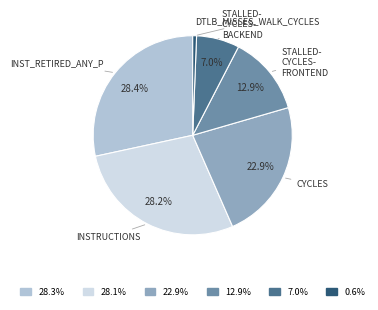

Is there a majority slice in this chart?

No